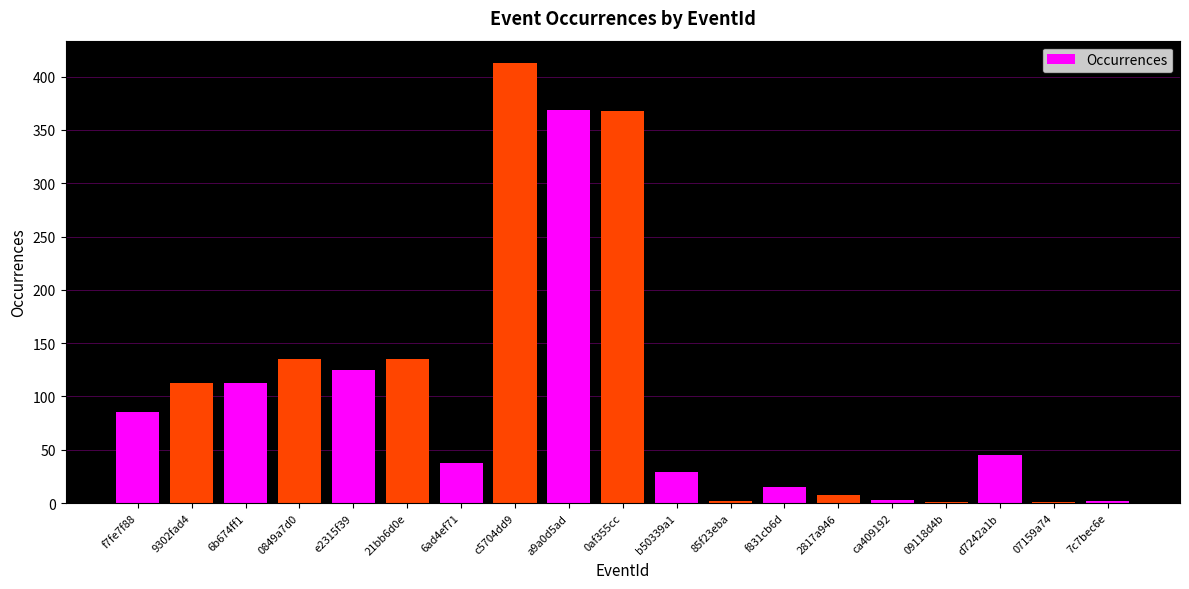

What is the change in value from 9302fad4 to d7242a1b?

-68